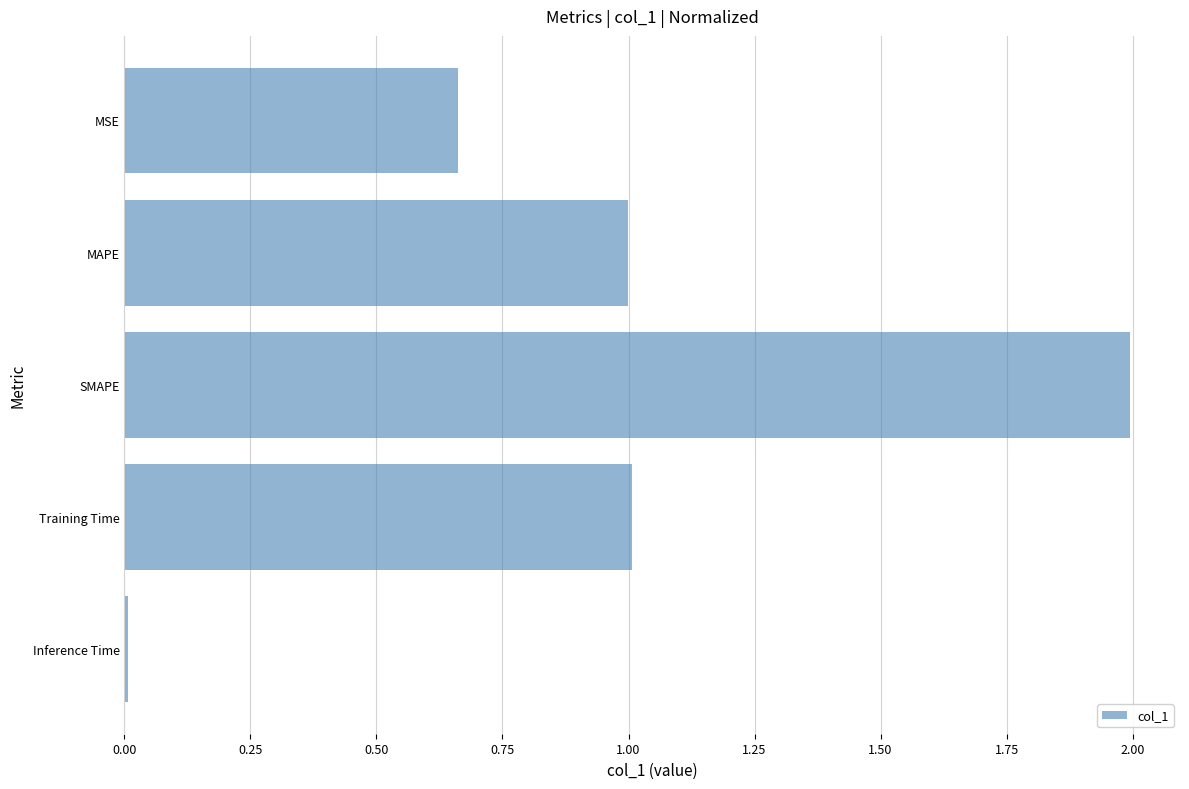

What is the average value?

0.9